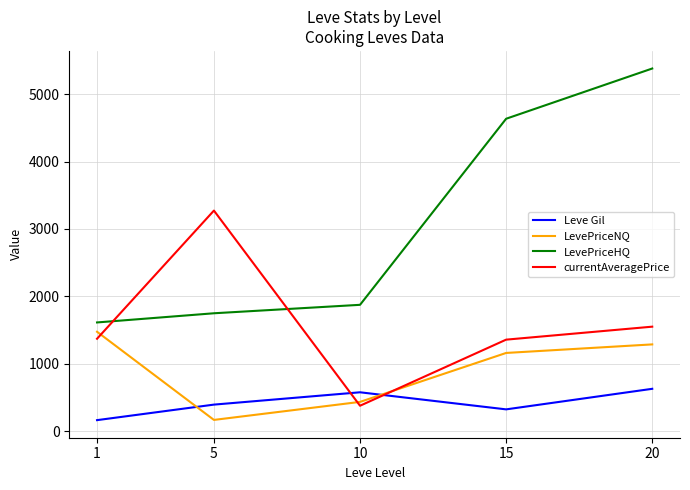

How many lines are shown in the chart?

4